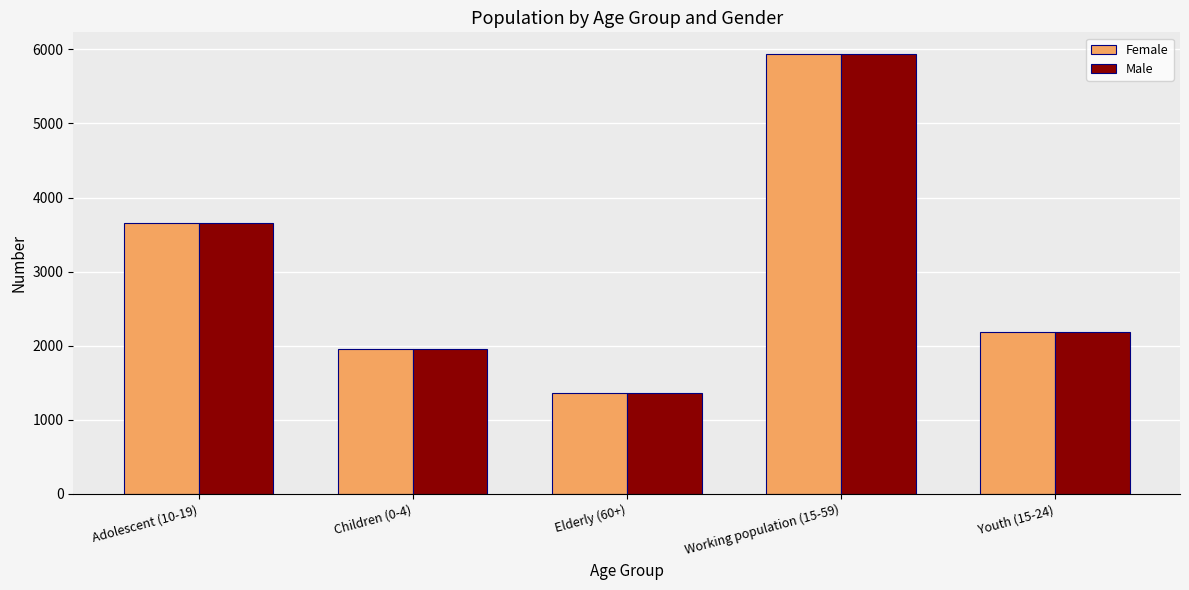

How many data points does each series have?

5